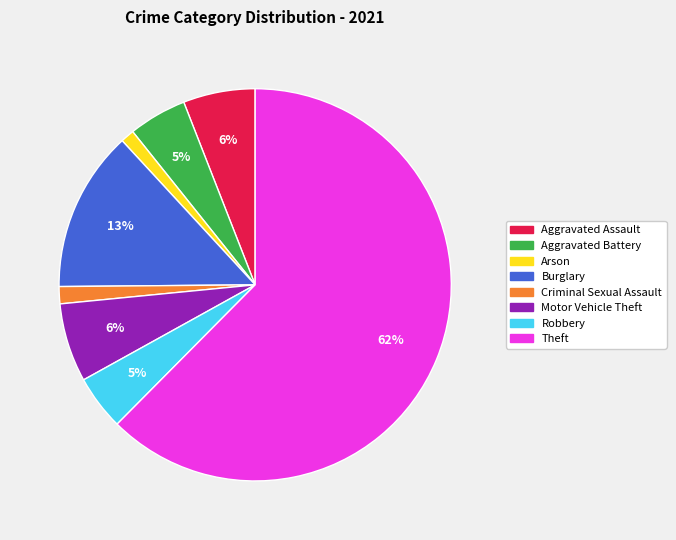

How many slices are in this pie chart?

8